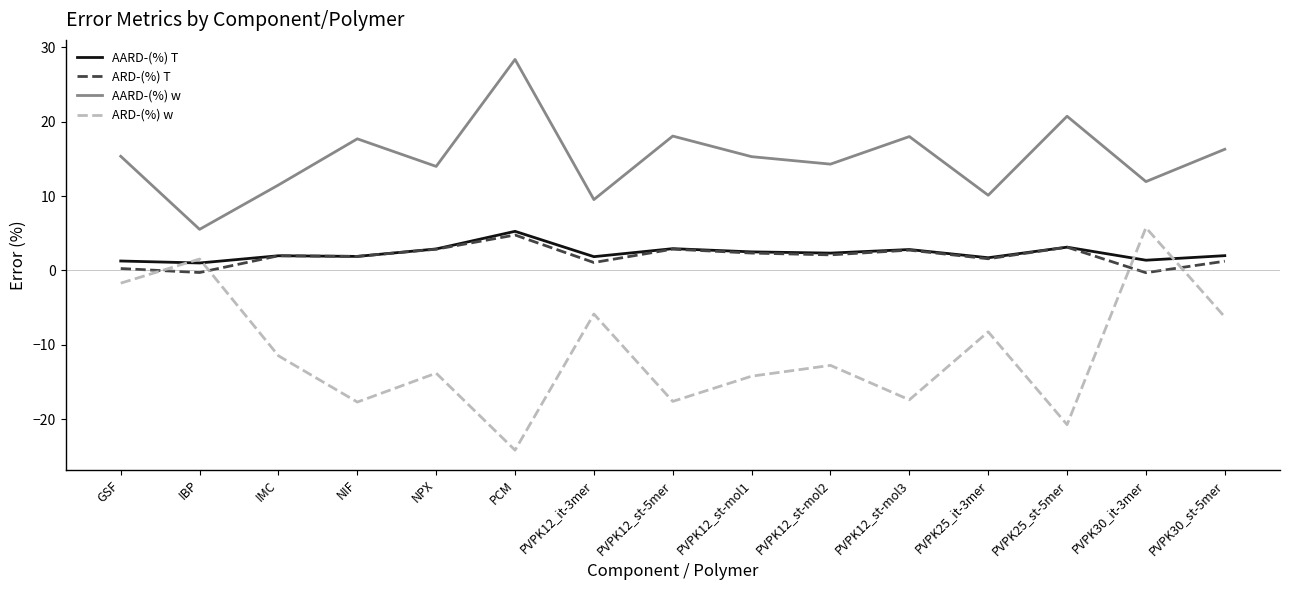

How many intersections are there between ARD-(%) T and ARD-(%) w?

4